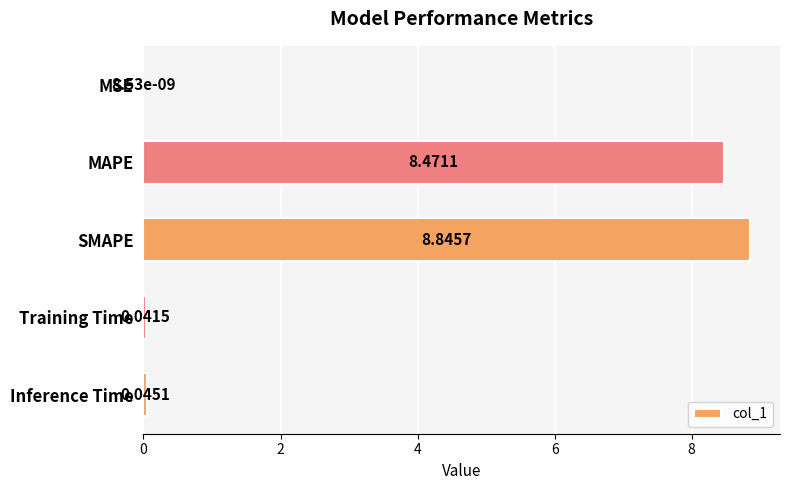

What is the average value?

3.5